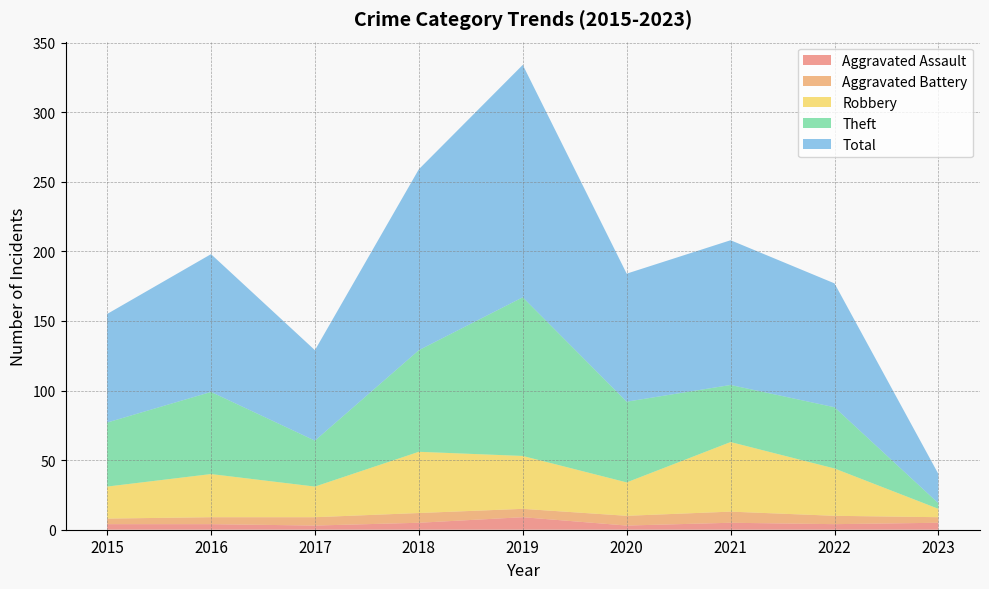

Reading left to right, extract all data points from this chart.

Aggravated Assault: 2015=4	2016=4	2017=3	2018=5	2019=9	2020=3	2021=5	2022=4	2023=5
Aggravated Battery: 2015=4	2016=5	2017=6	2018=7	2019=6	2020=7	2021=8	2022=6	2023=4
Robbery: 2015=23	2016=31	2017=22	2018=44	2019=38	2020=24	2021=50	2022=34	2023=6
Theft: 2015=46	2016=59	2017=33	2018=73	2019=114	2020=58	2021=41	2022=44	2023=4
Total: 2015=78	2016=99	2017=65	2018=130	2019=167	2020=92	2021=104	2022=89	2023=21